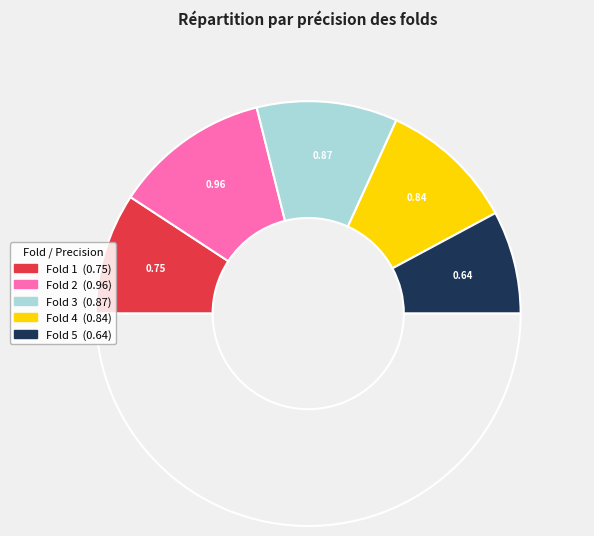

Which slice is the smallest?

Fold 5